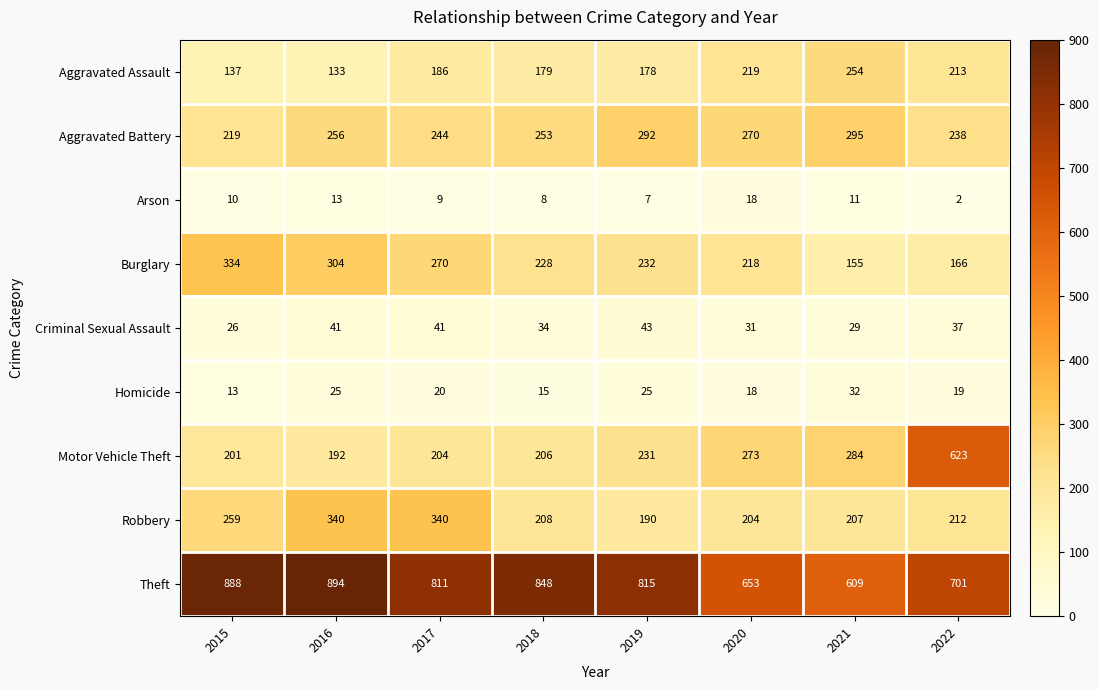

What is the minimum value shown in the chart?

2